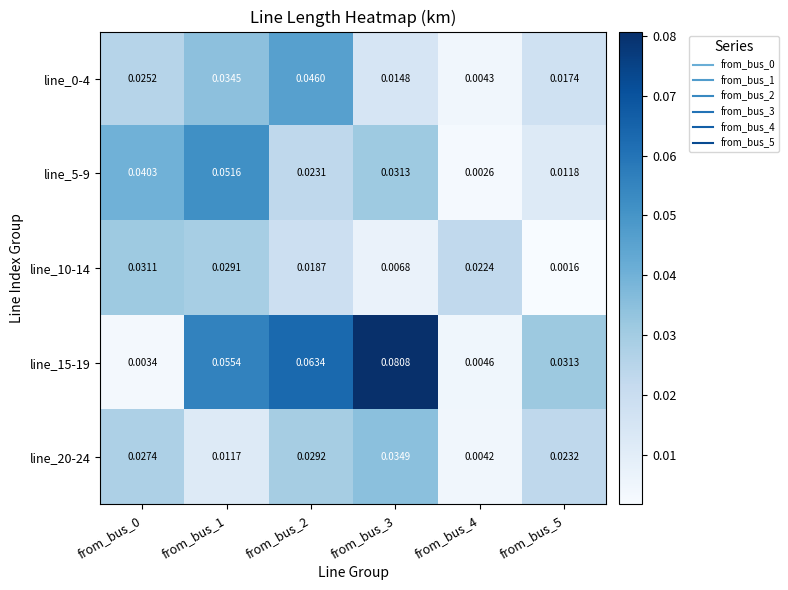

Is the value of line_20-24 at from_bus_5 greater than the value of line_10-14 at from_bus_1?

No